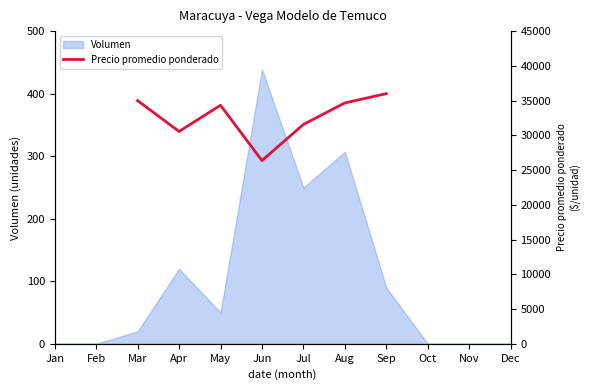

How many interior local peaks (higher than both neighbors) does the data have?

1